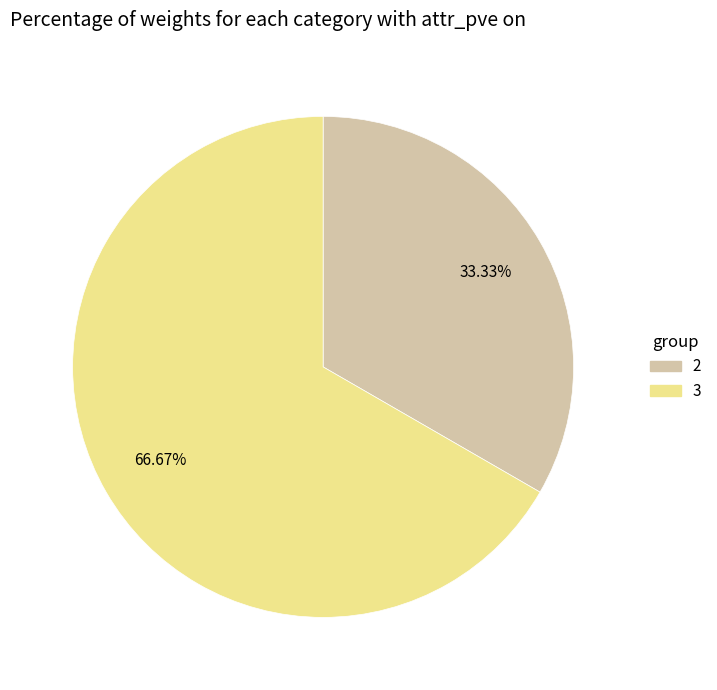

Is there any slice that represents more than half of the pie?

Yes